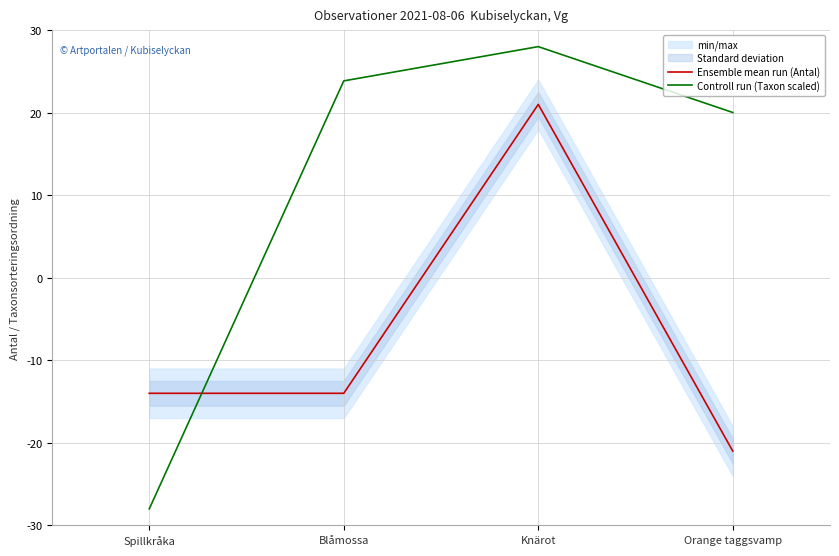

Reading right to left, what are all the values shown in this chart?

Ensemble mean run (Antal): -21.0	21.0	-14.0	-14.0
Controll run (Taxon scaled): 20.0	28.0	23.8	-28.0